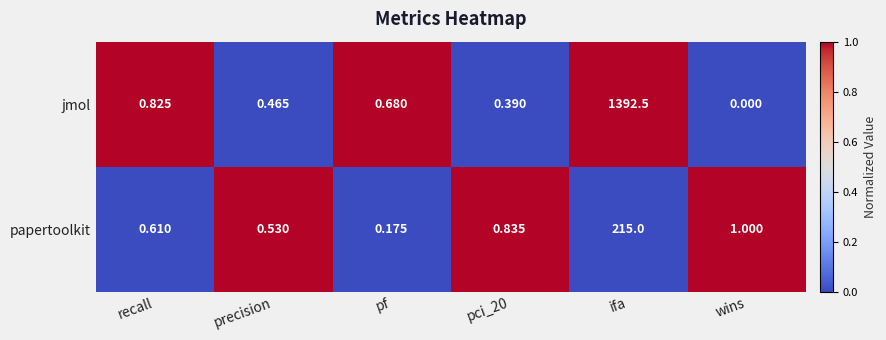

Which series has the largest total across all categories?

jmol